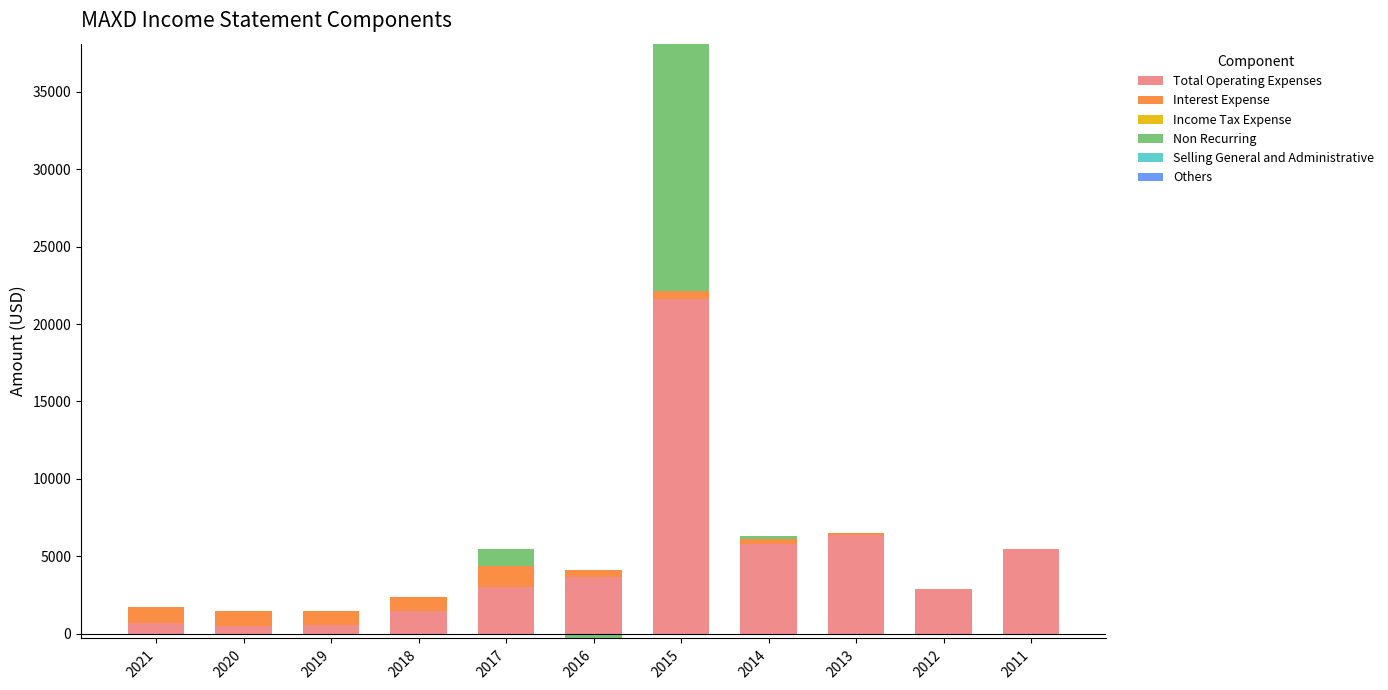

Which series has the widest spread of values?

Total Operating Expenses